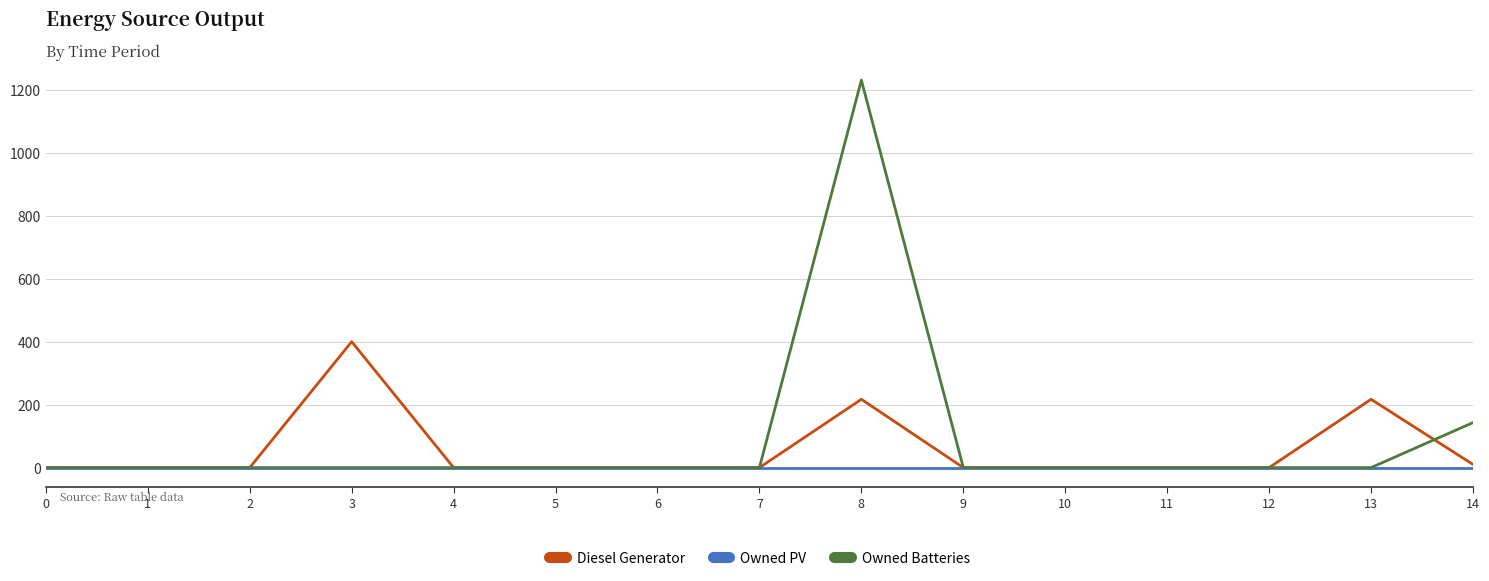

What is the difference between the maximum and minimum values in the Diesel Generator series?

400